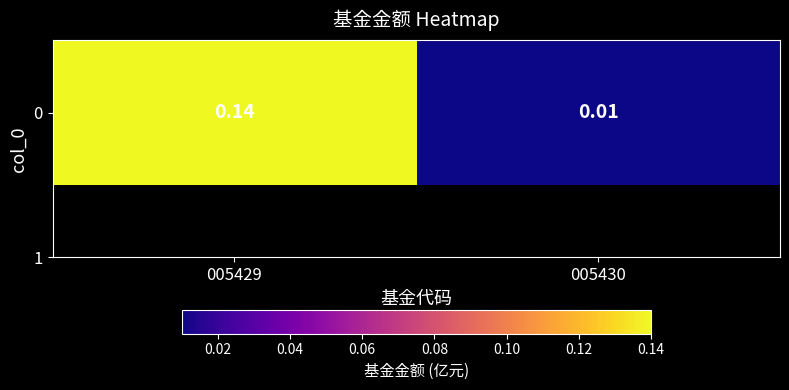

Is it true that the value at 005430 is 0.0?

True